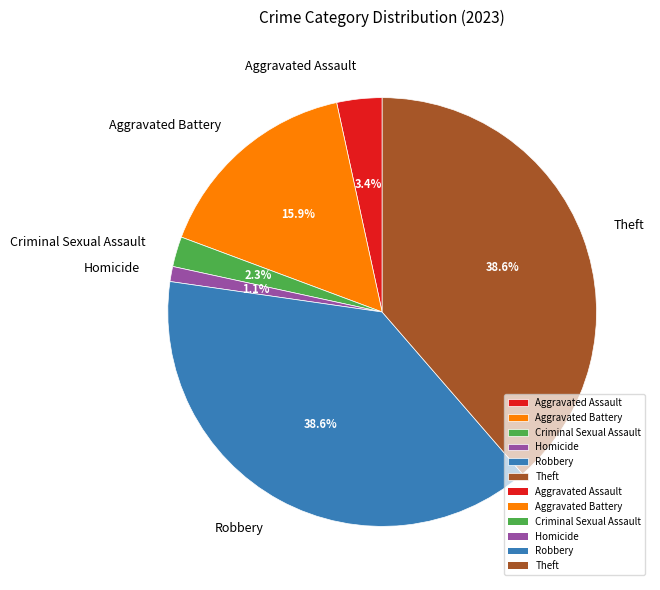

How many slices are in this pie chart?

6